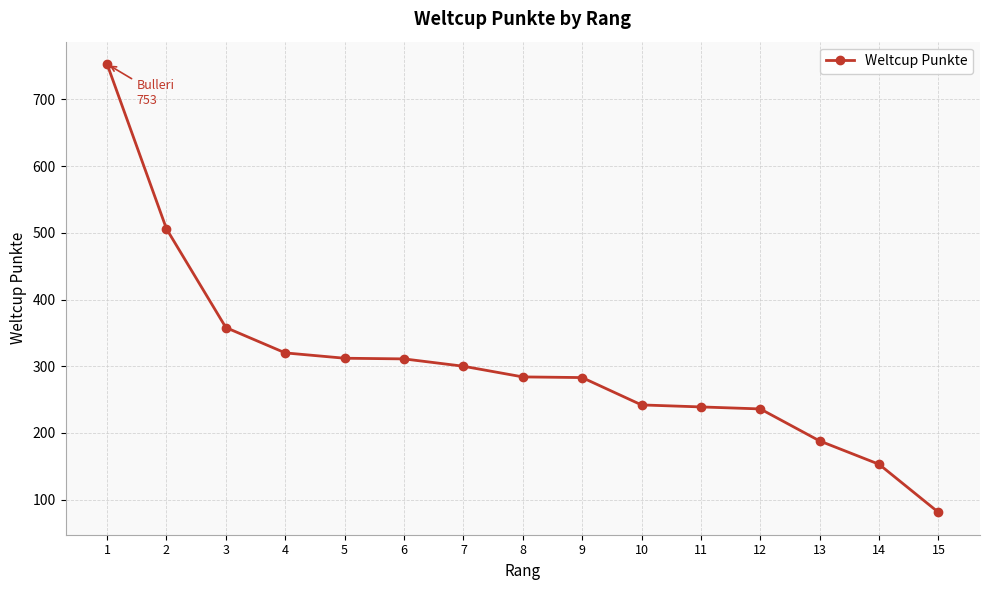

What is the ratio of the value at 3 to the value at 14?

2.3